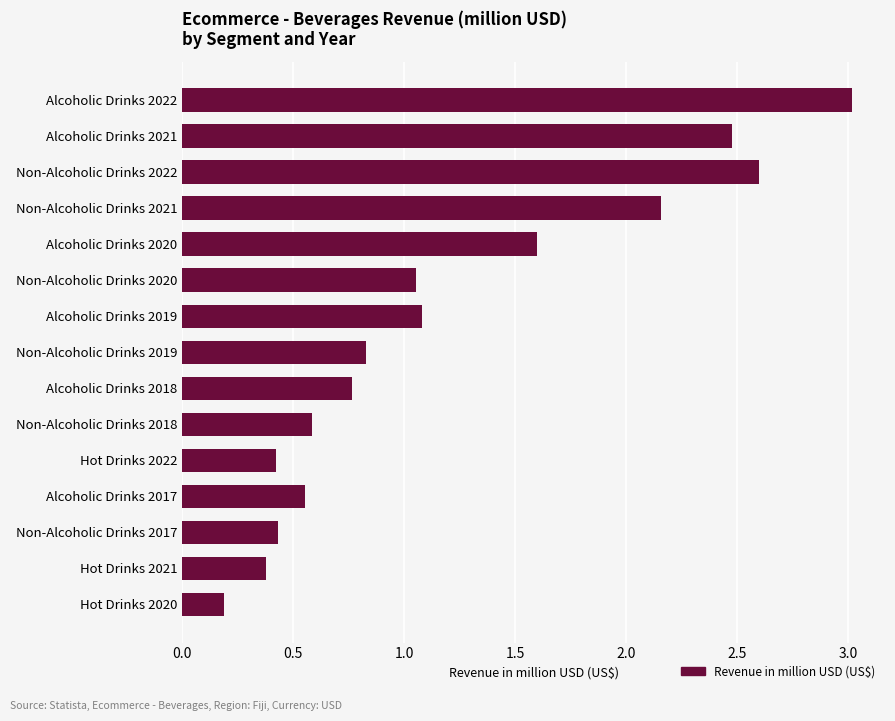

Between Non-Alcoholic Drinks 2020 and Hot Drinks 2022, which is larger?

Non-Alcoholic Drinks 2020